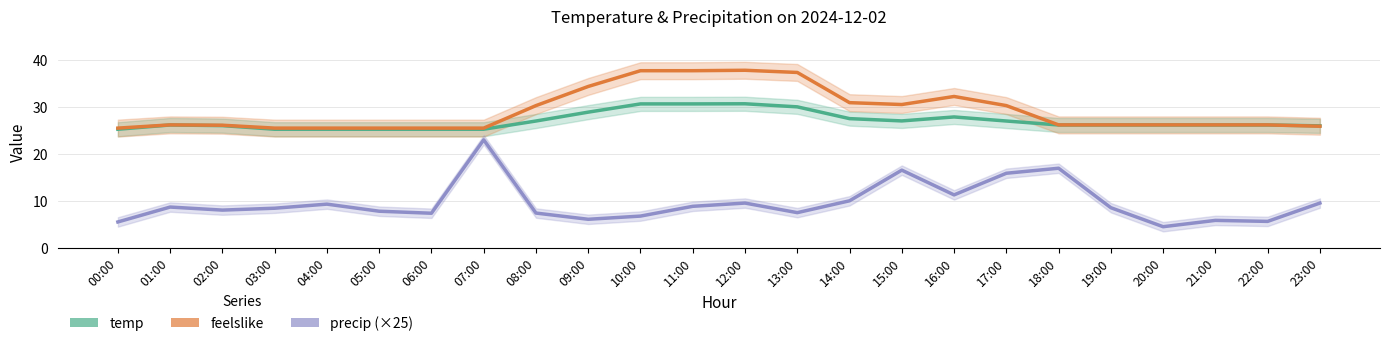

Count the number of categories in the chart.

24